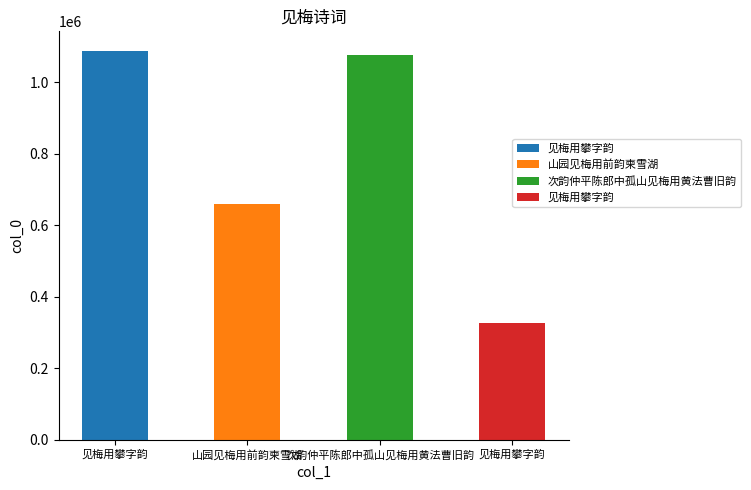

At which category does the chart reach its minimum across all series?

见梅用攀字韵